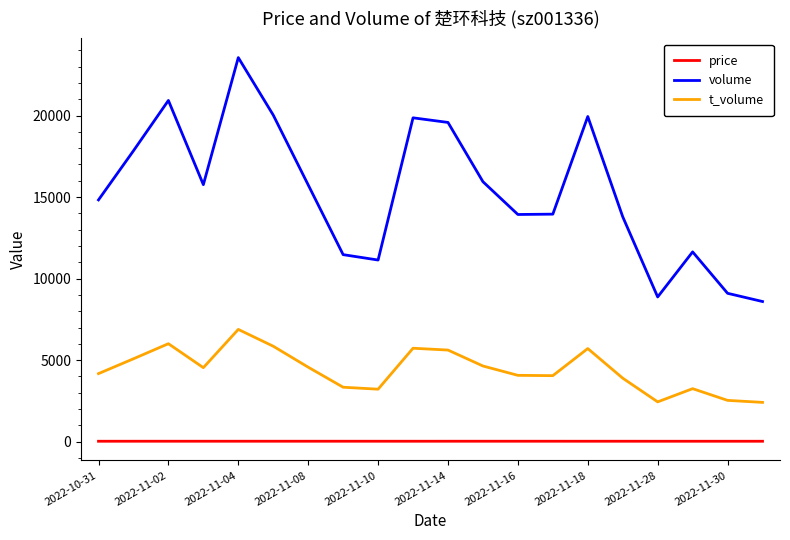

List the series in order of their peak value, lowest first.

price, t_volume, volume